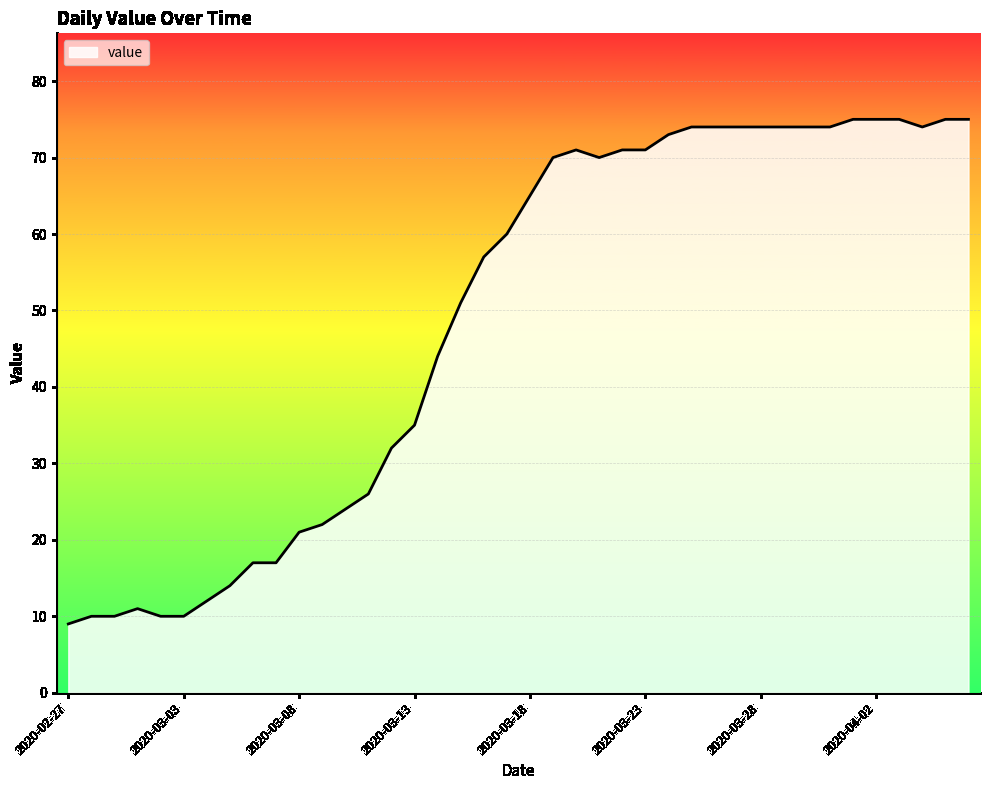

What is the greatest value displayed?

75